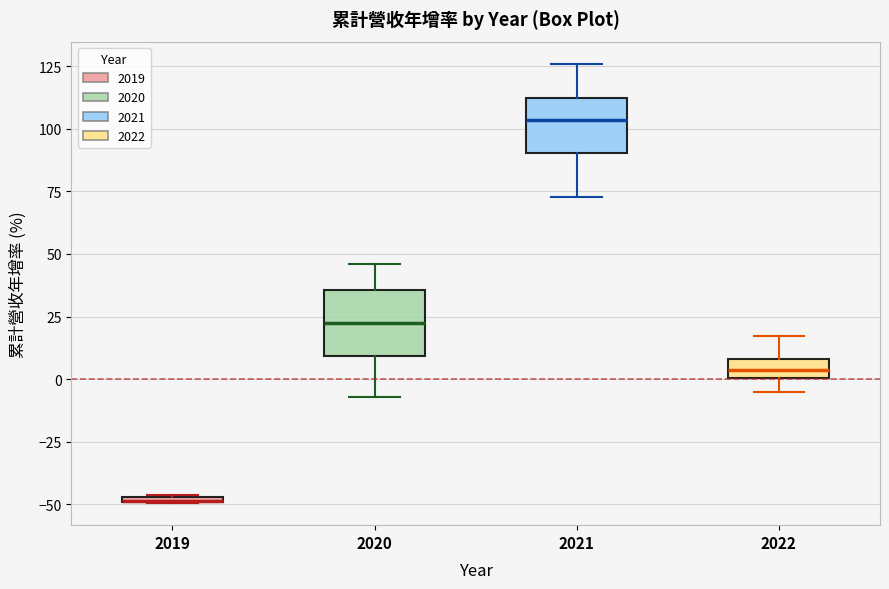

Where is the lower edge of the box at x = 2022 on the y-axis? The values are not printed on the chart, so give them approximately, as read against the axis.

0